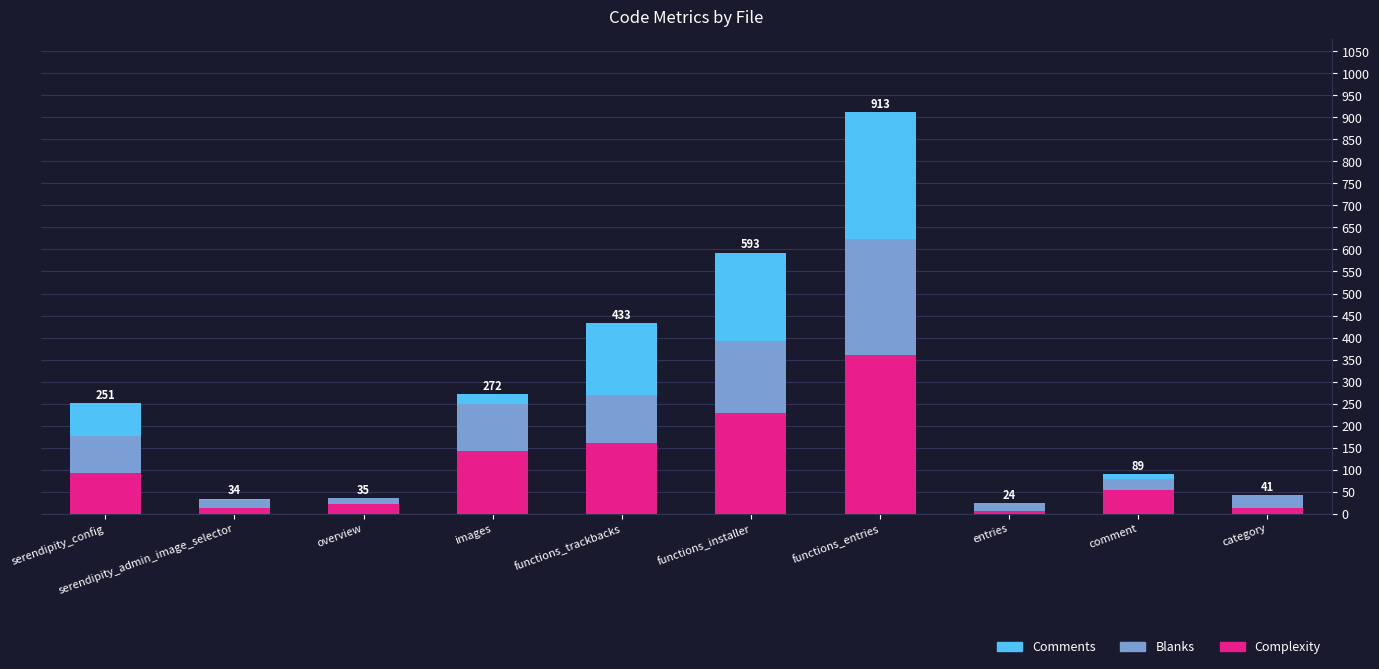

At which label is Complexity closest to 183?

functions_trackbacks